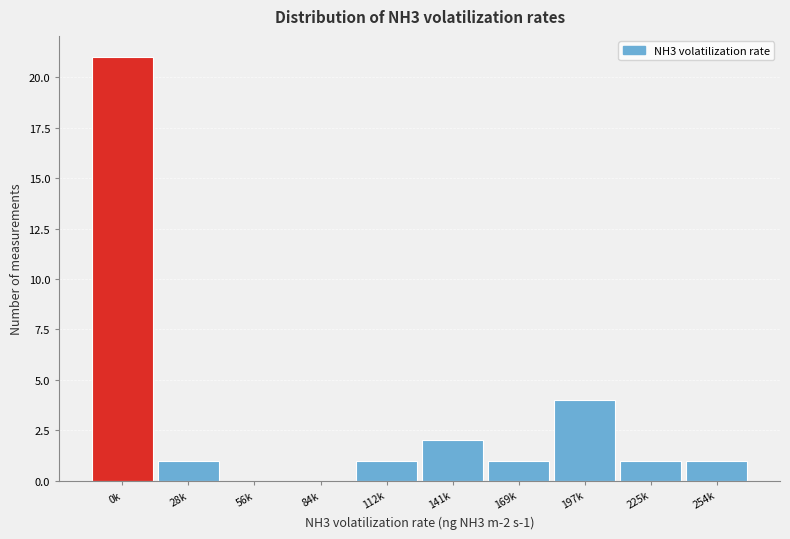

Reading left to right, what are all the values shown in this chart?

0k=21	28k=1	56k=0	84k=0	112k=1	141k=2	169k=1	197k=4	225k=1	254k=1